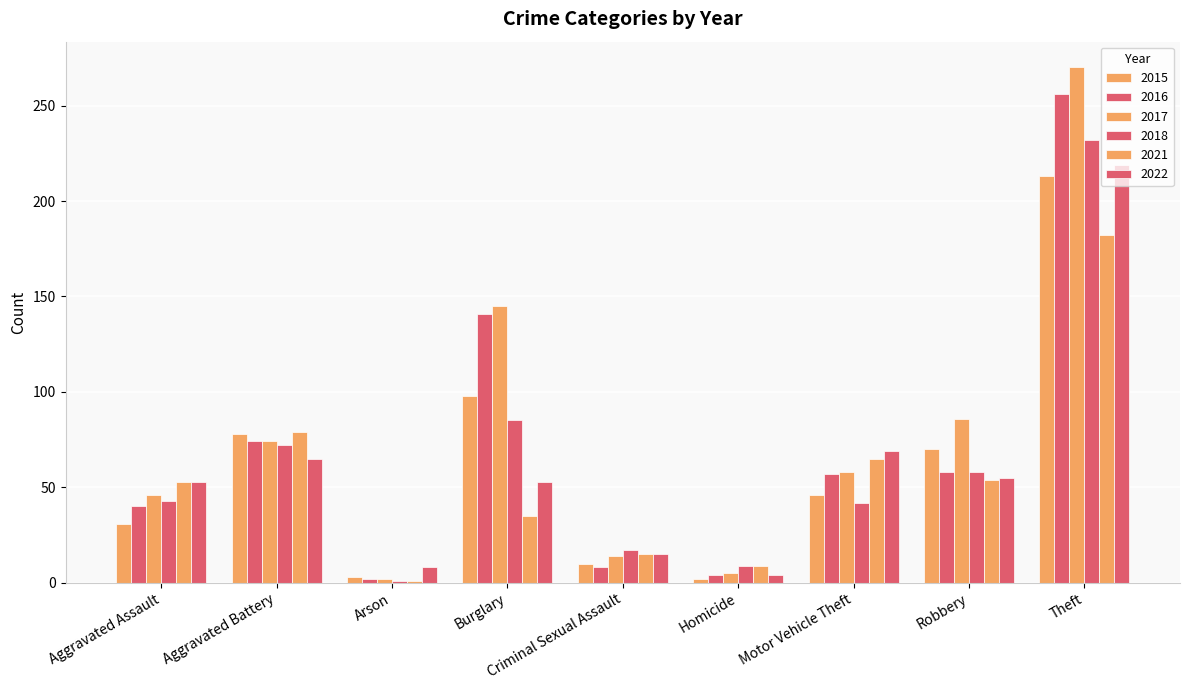

How many groups of bars are there?

9